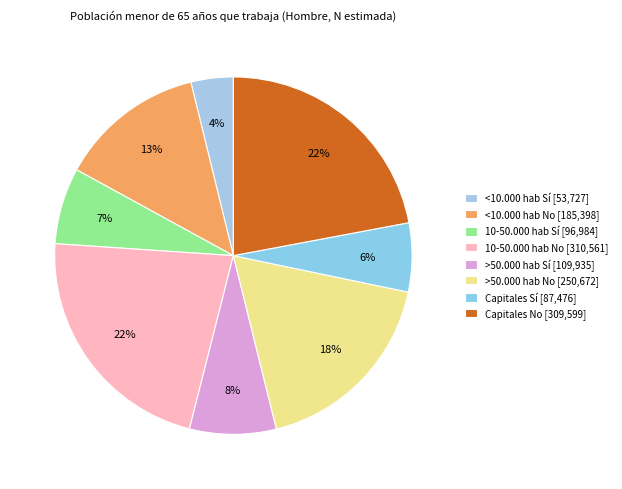

How many segments does this pie chart have?

8